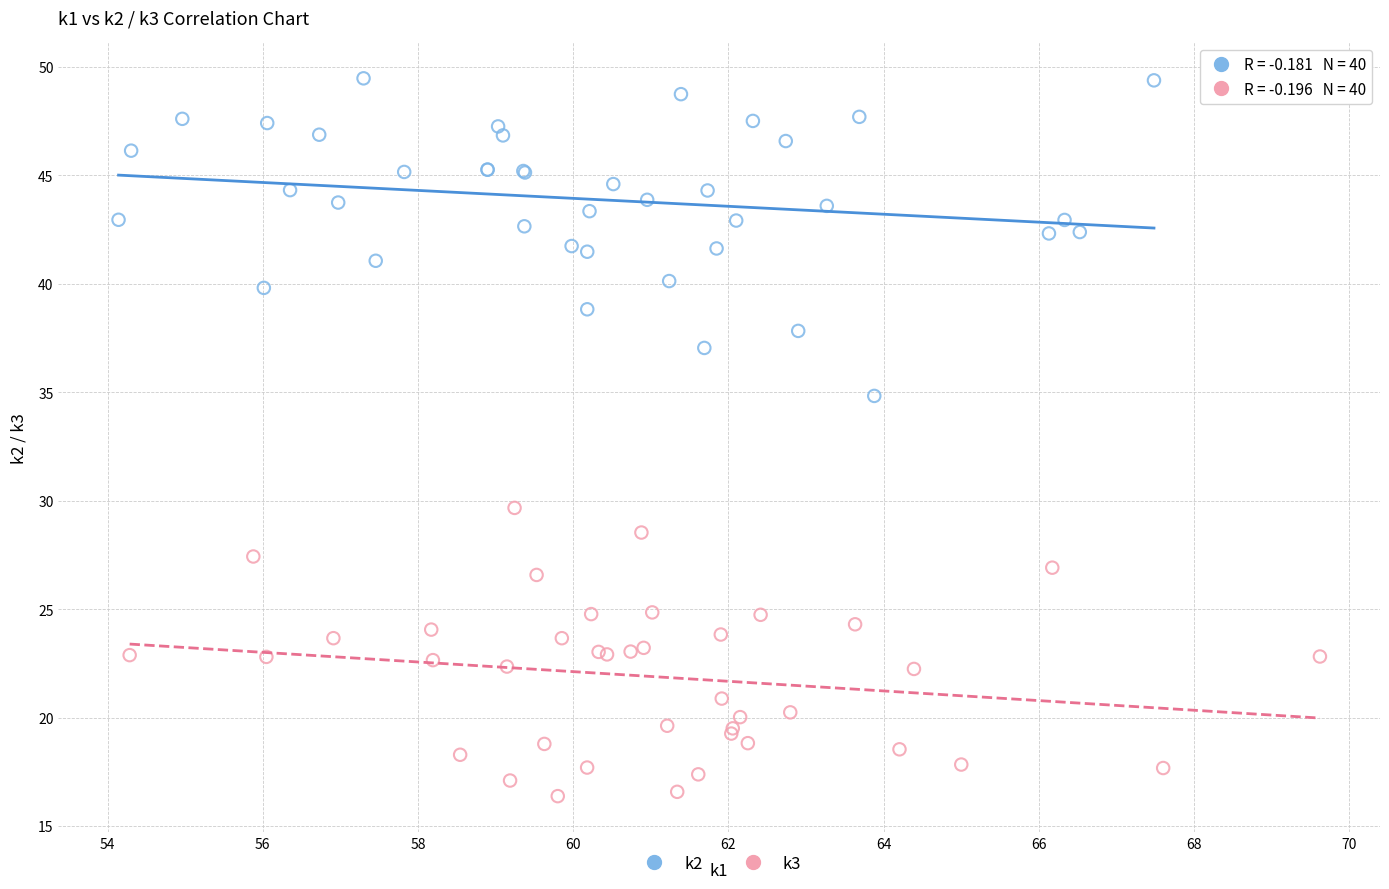

What are all the series names shown in the legend?

k2, k3